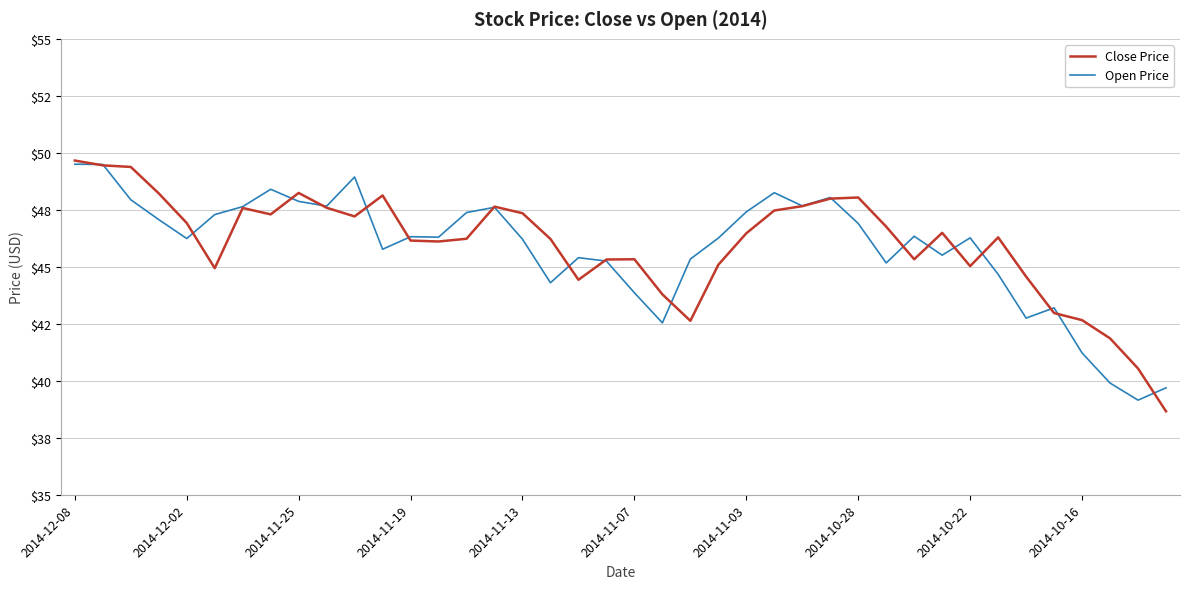

What is the minimum value shown in the chart?

38.7